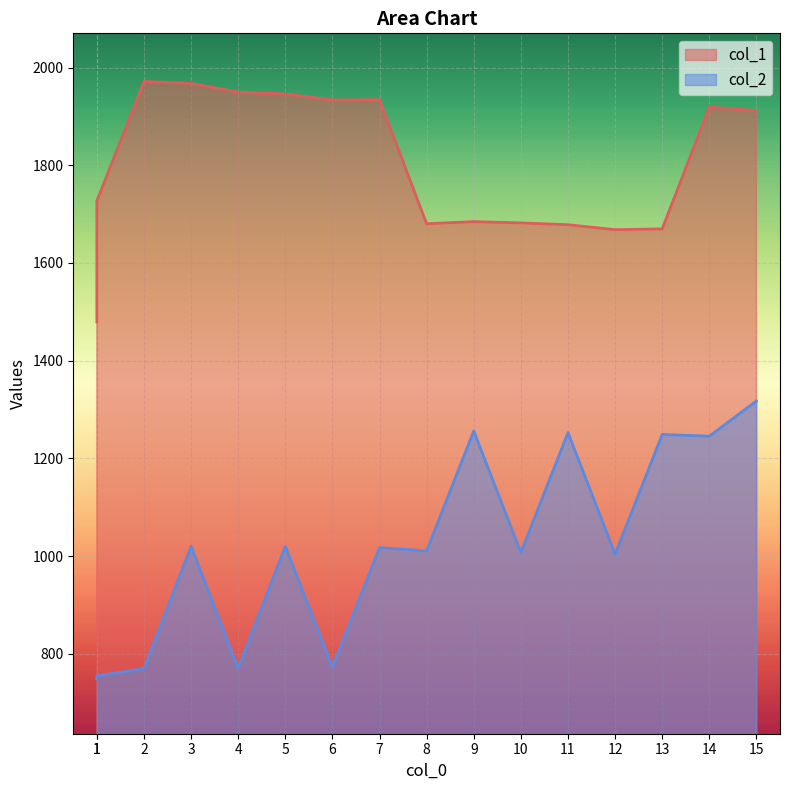

True or false: col_1 and col_2 cross at least once.

False